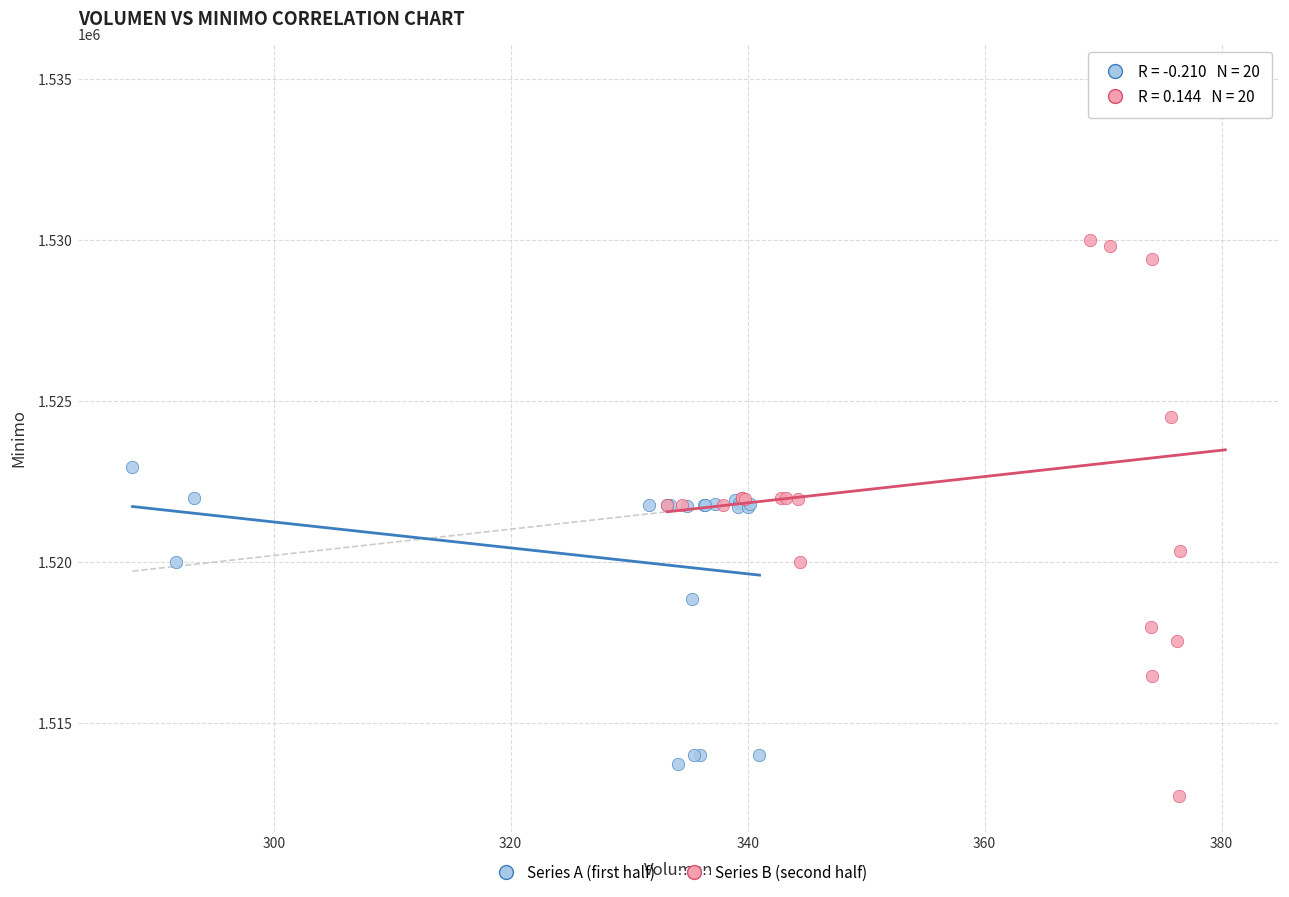

Which series contains the highest Y value?

Series B (second half)